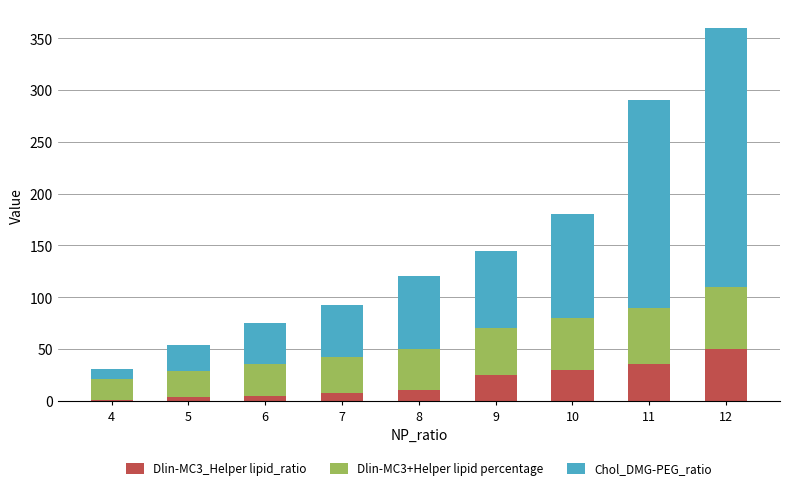

The Dlin-MC3_Helper lipid_ratio series shows 10 at 8. True or false?

True